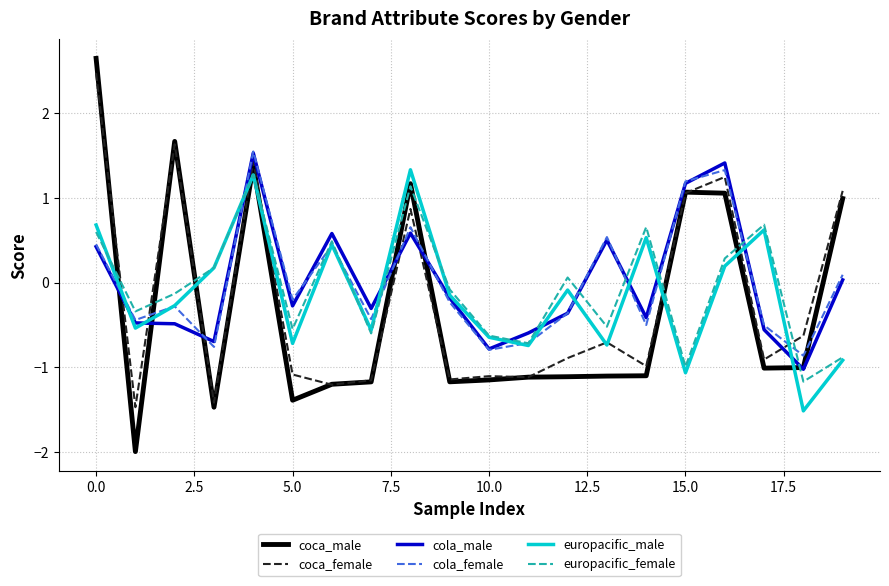

What is the minimum value for coca_male?

-2.0